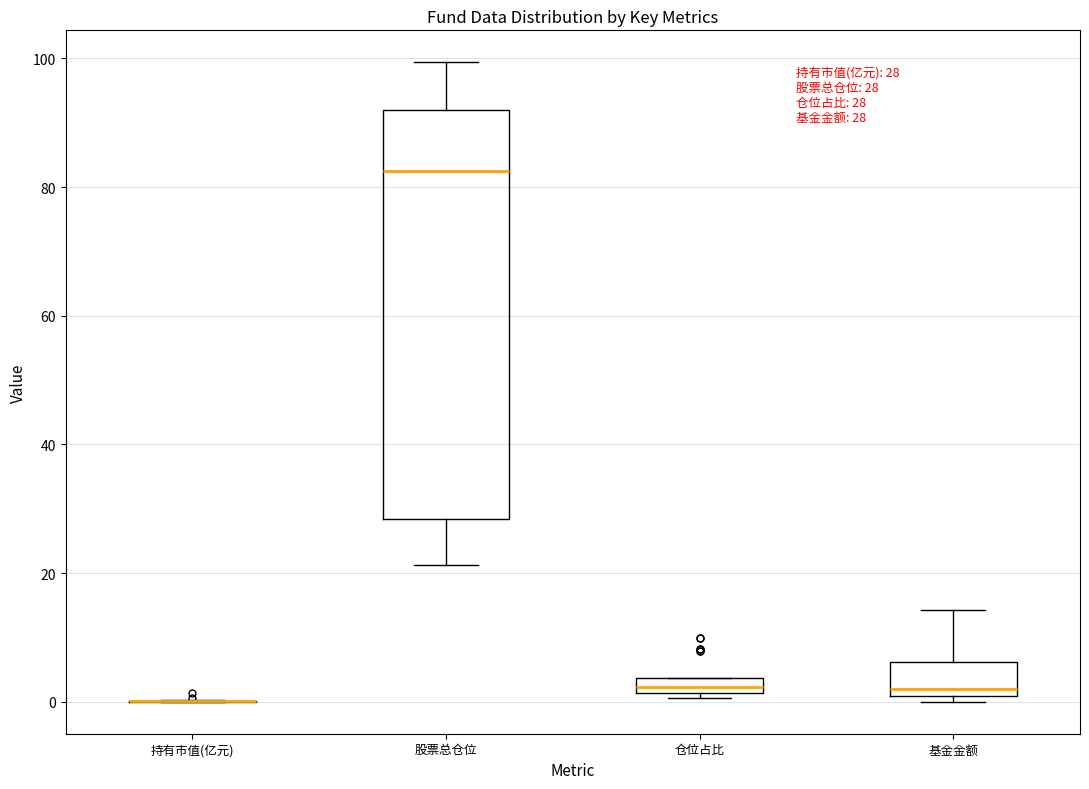

Which box is the tallest, from its lower edge to its upper edge?

股票总仓位